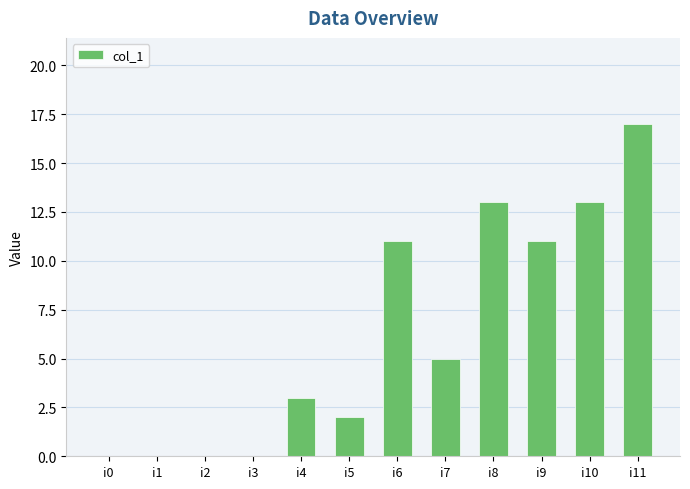

What is the change in value from i2 to i4?

+3